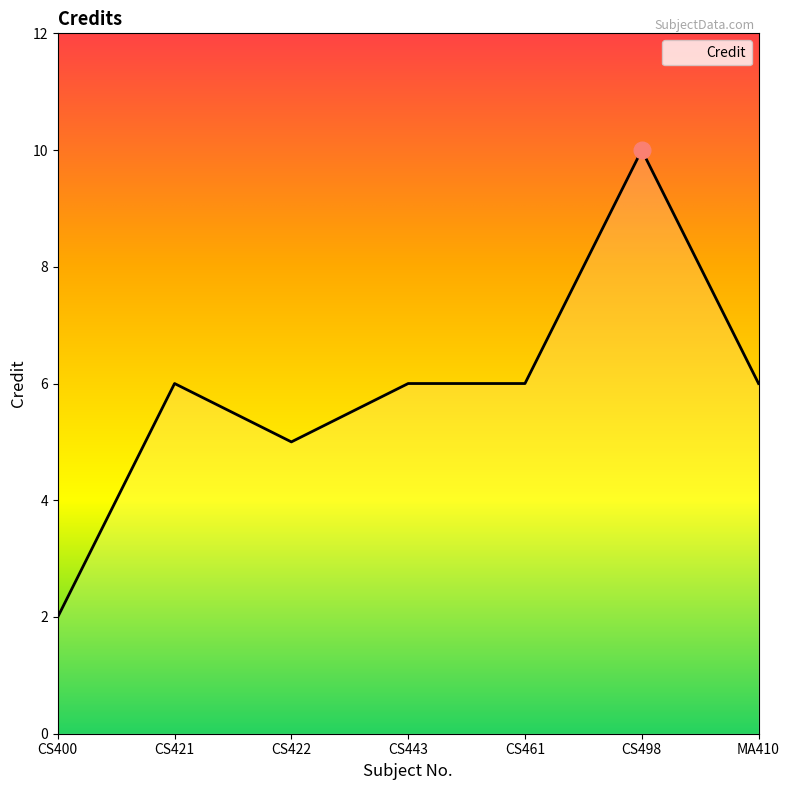

What is the difference between the maximum and minimum values?

8